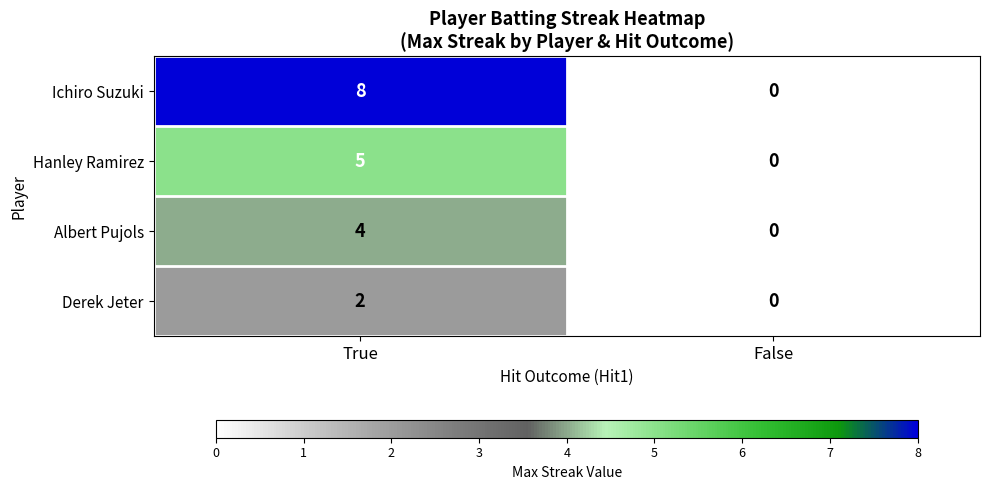

What is the approximate value of Ichiro Suzuki at True?

8